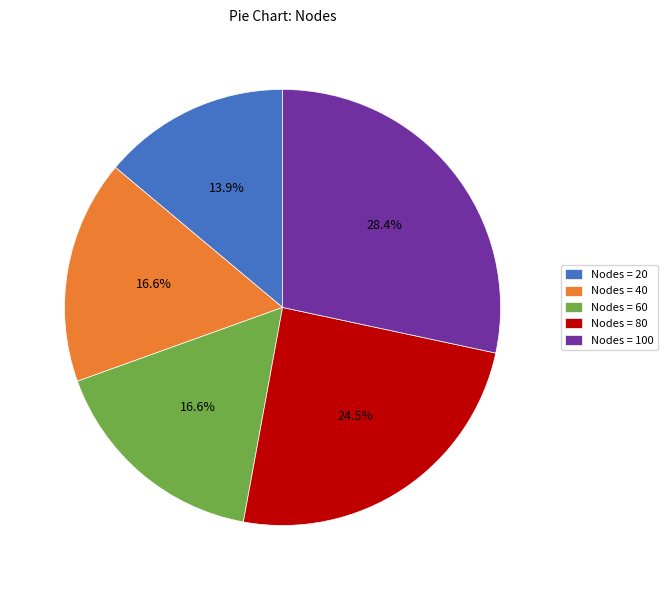

Is there any slice that represents more than half of the pie?

No